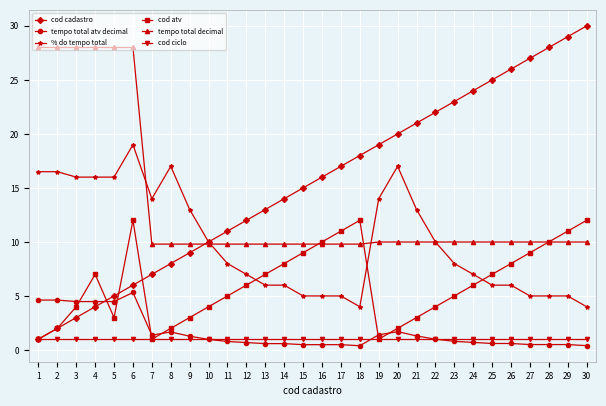

Does the chart display data point markers on the line(s)?

Yes